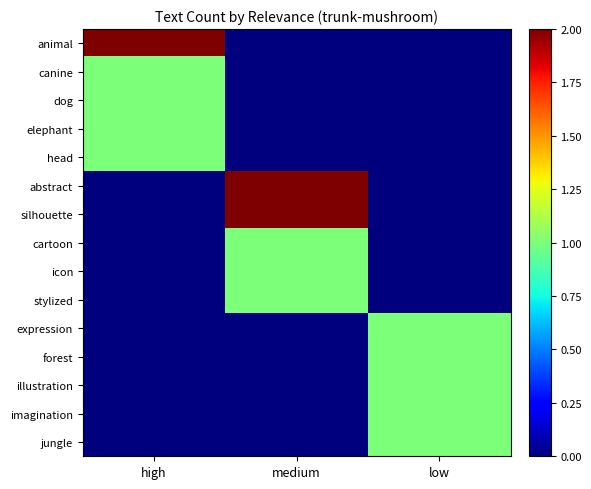

At how many categories does at least one series exceed 1?

2